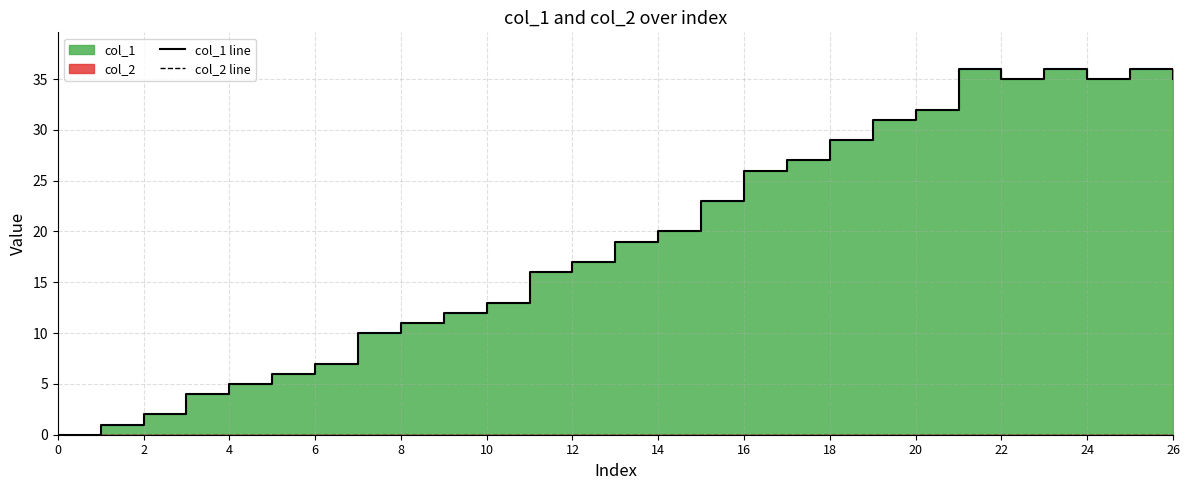

Rank the series at 20 from lowest to highest value.

col_2 line, col_1 line